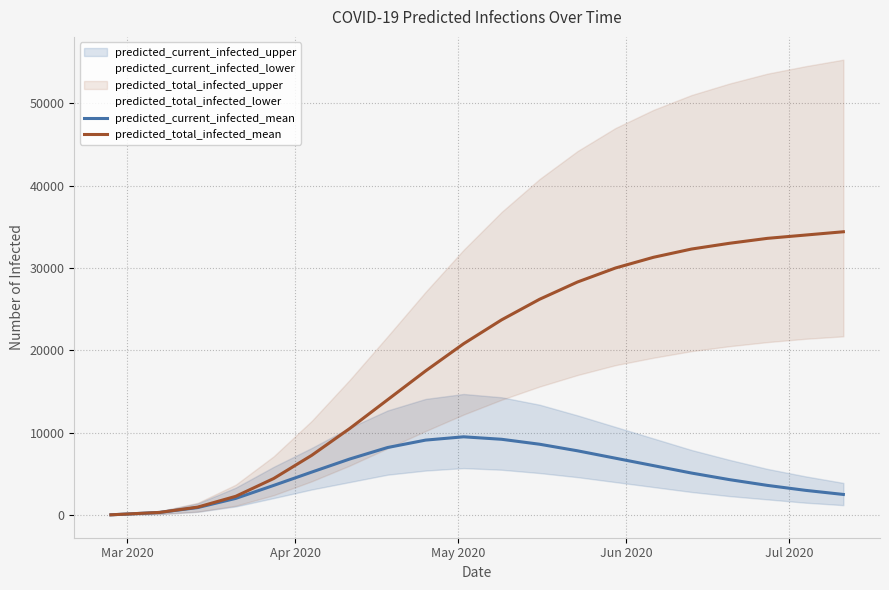

Reading left to right, what are all the values shown in this chart?

predicted_current_infected_mean: 28	320	908	2019	3598	5212	6800	8200	9100	9500	9200	8600	7800	6900	6000	5100	4300	3600	3000	2500
predicted_total_infected_mean: 28	320	964	2272	4435	7247	10500	14000	17500	20800	23700	26200	28300	30000	31300	32300	33000	33600	34000	34400